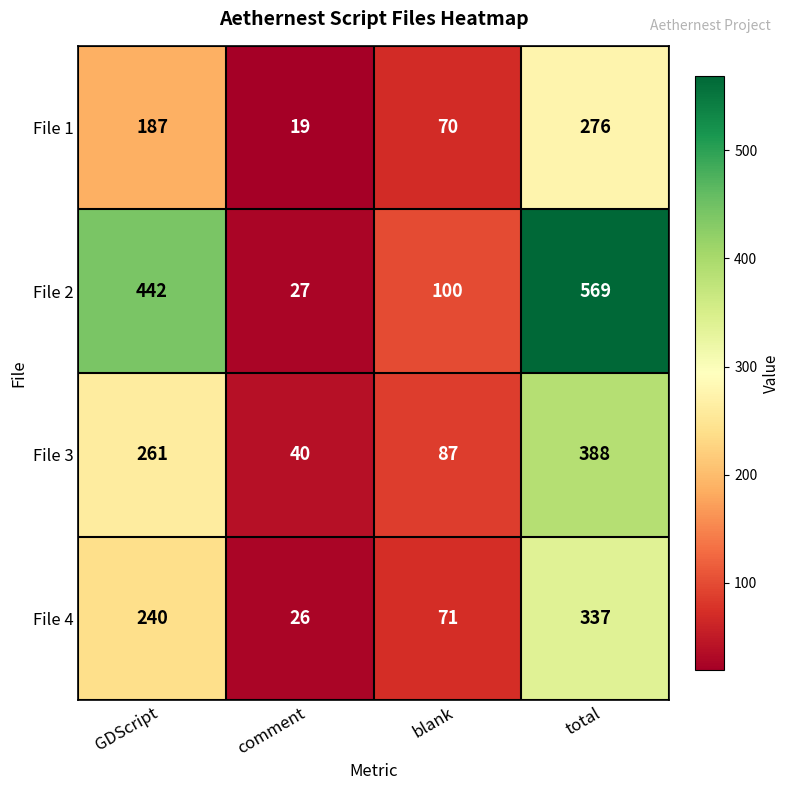

Which category has the highest value in the File 2 series?

total